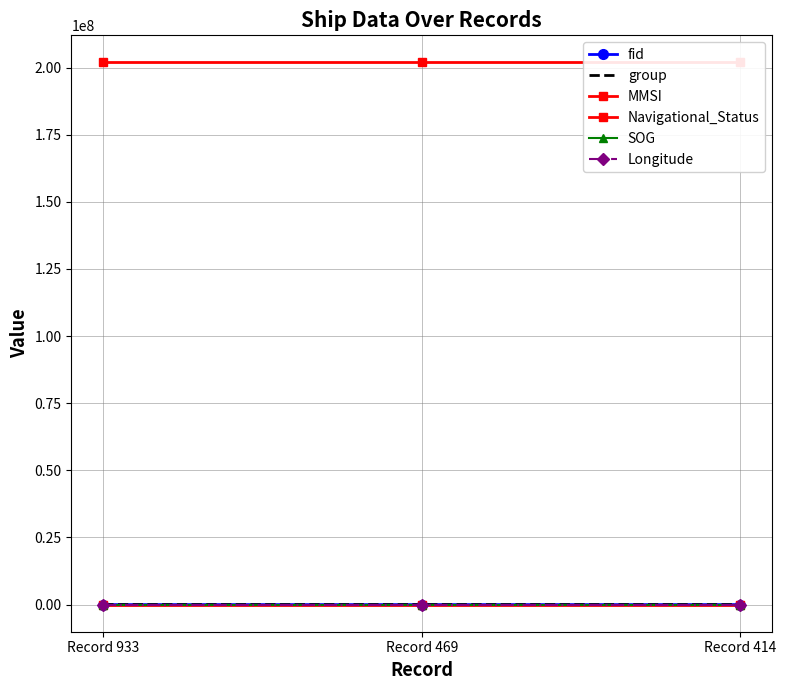

What is the total value across all series at Record 933?

201915133.8